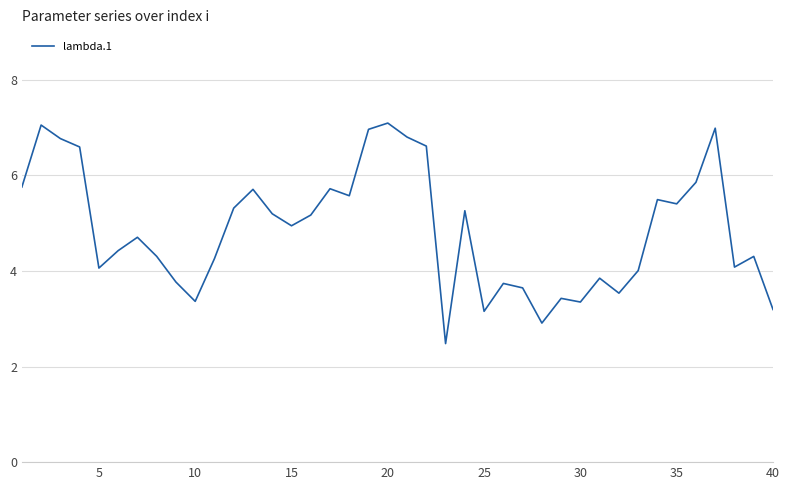

What is the difference between the maximum and minimum values?

4.6